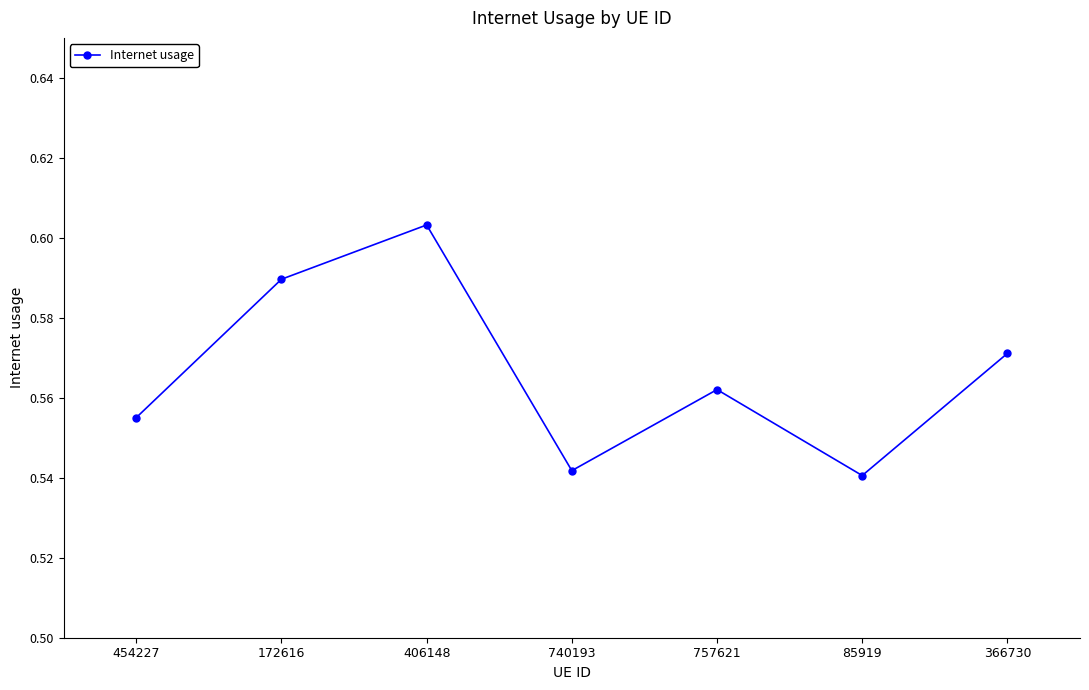

What is the label of the 3rd point from the right?

757621